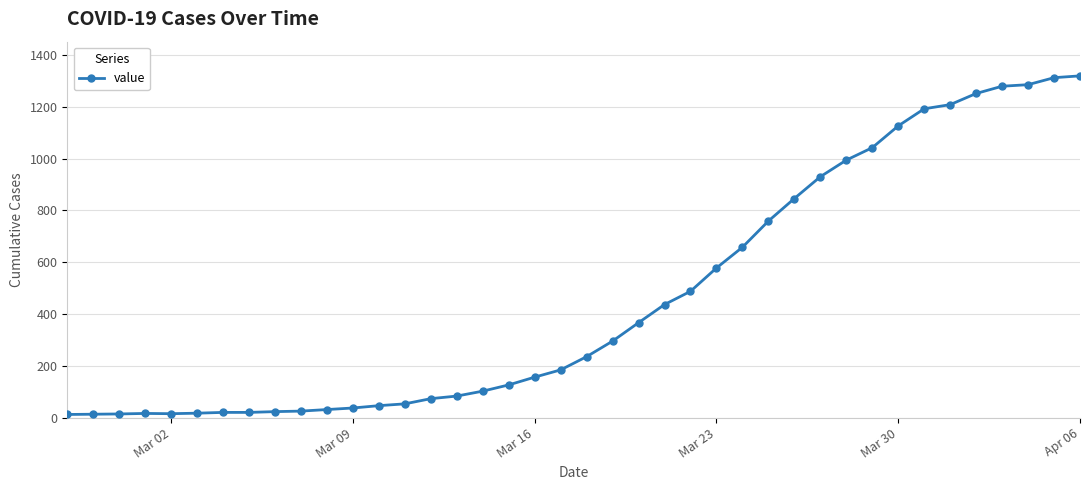

What is the sum of all values?

18689